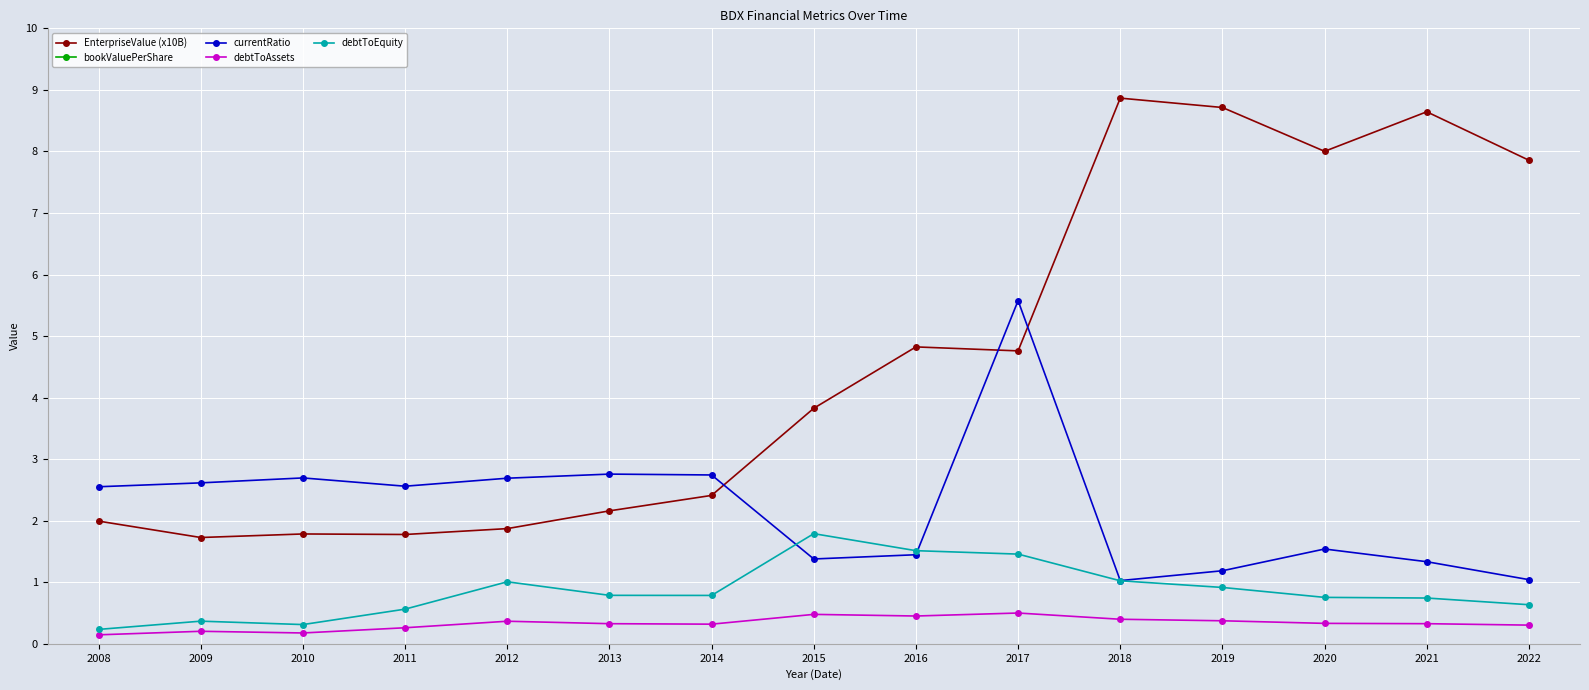

Which category has the highest value in the currentRatio series?

2017